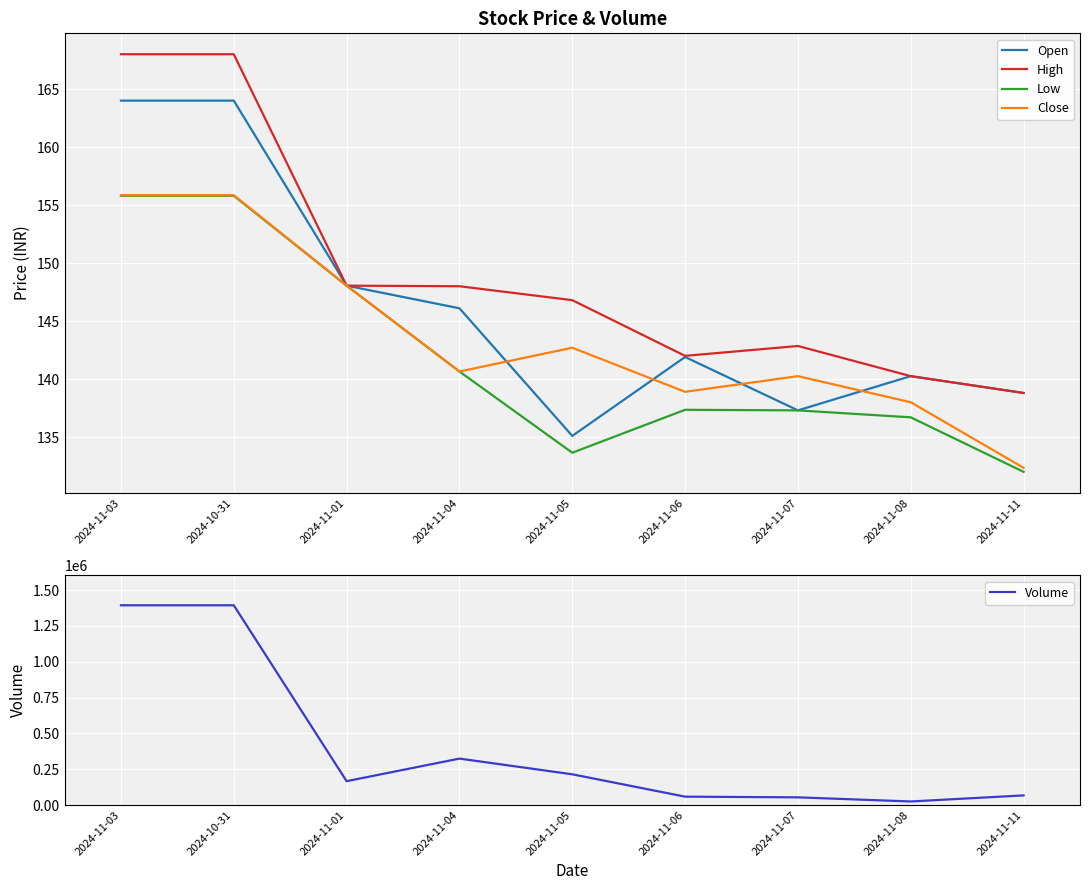

What are all the series names shown in the legend?

Open, High, Low, Close, Volume